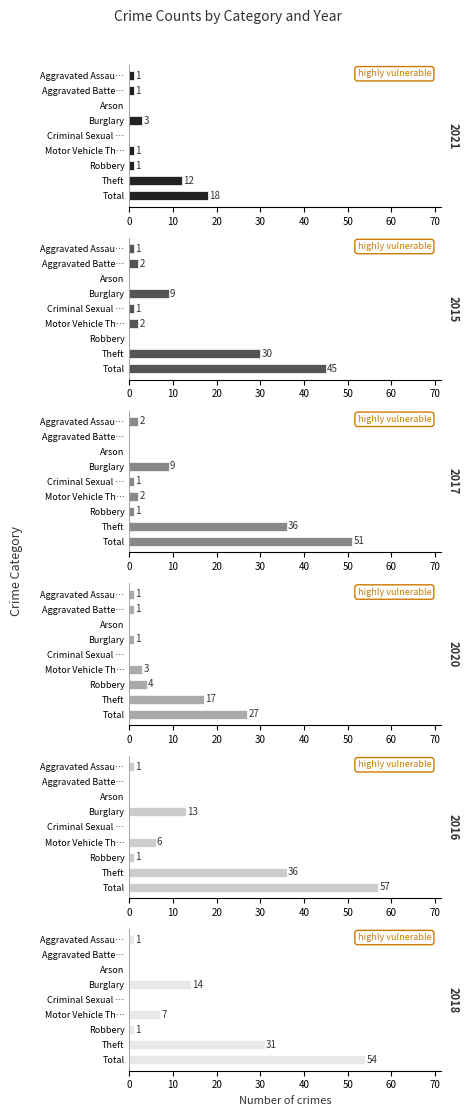

Which category has the highest value in the 2020 series?

Total